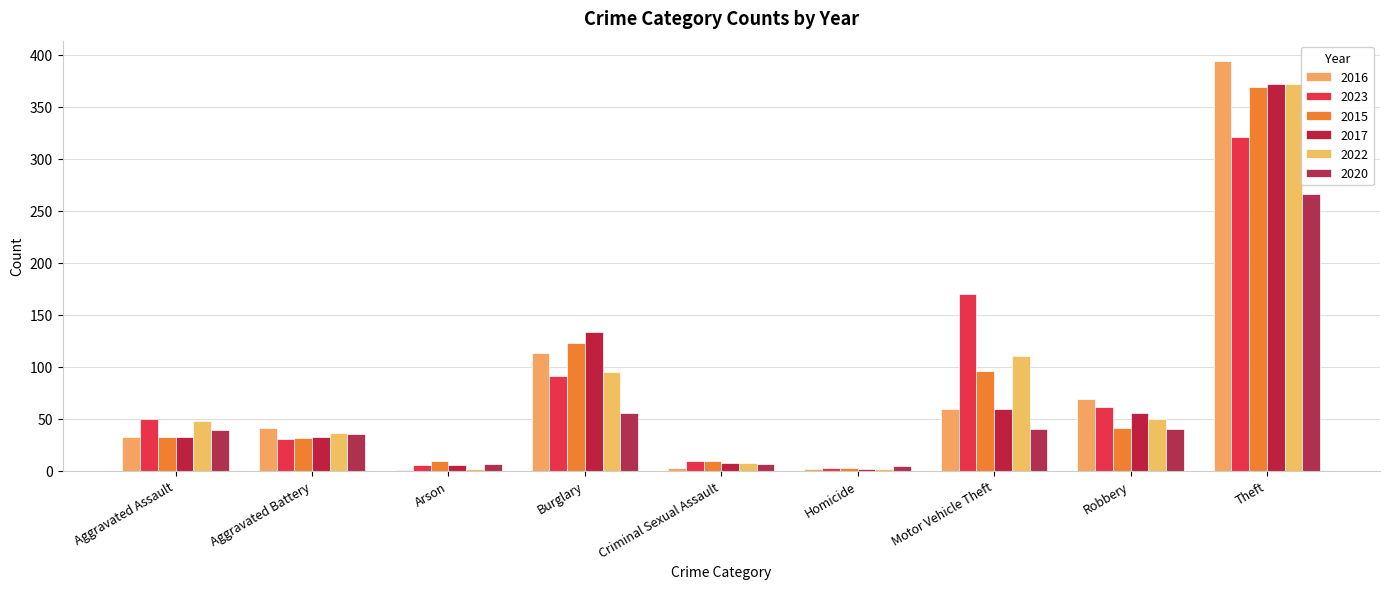

What is the spread (max minus min) of values at Theft?

128